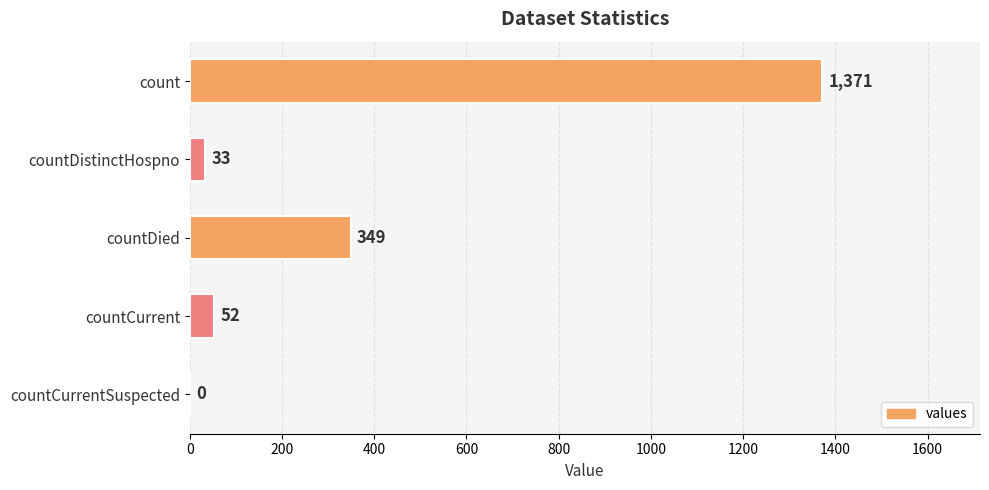

Are the bars grouped side by side (vs. stacked)?

No